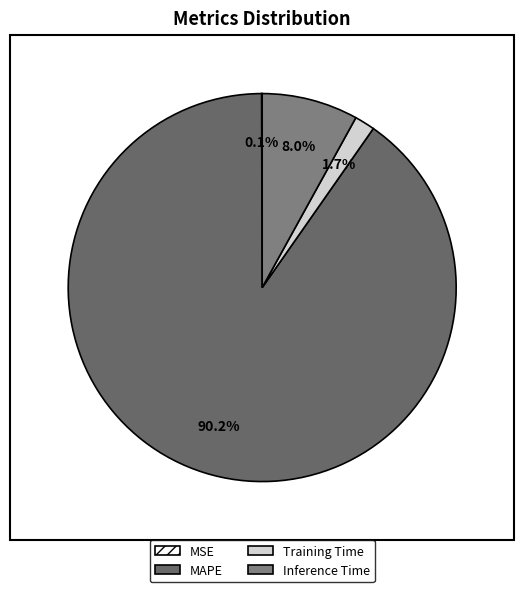

The Training Time slice represents 2% of the pie. True or false?

True